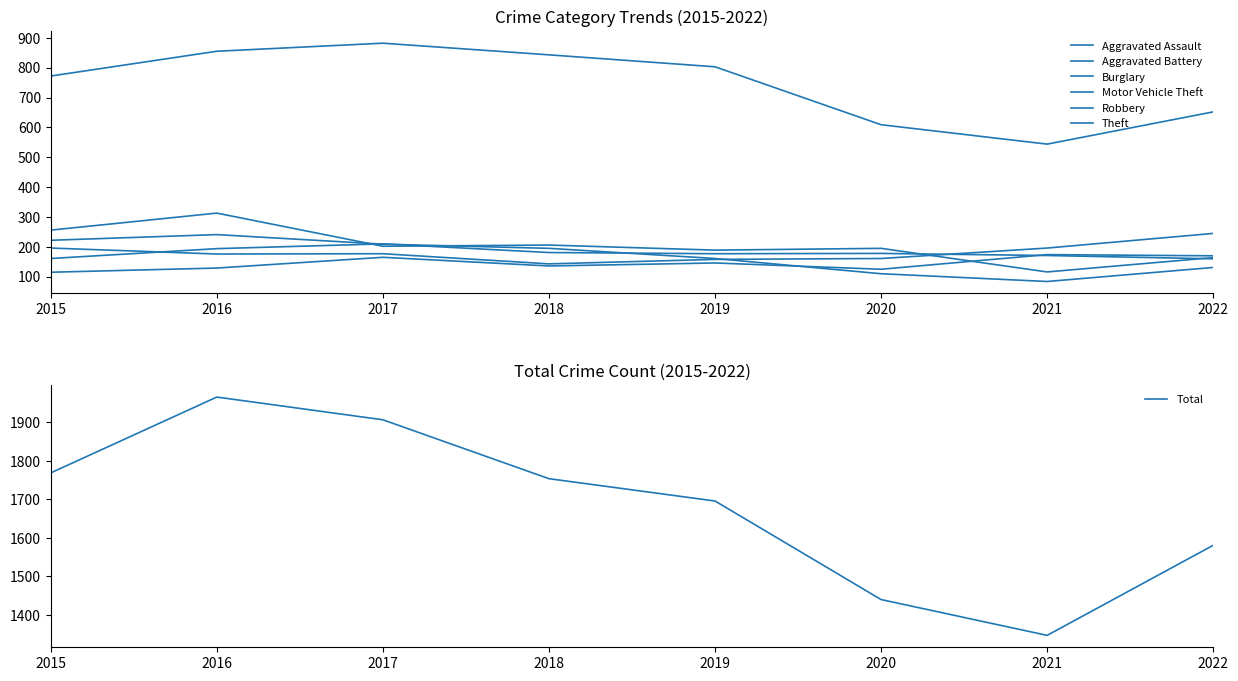

Between 2020 and 2015, which is larger?

2020